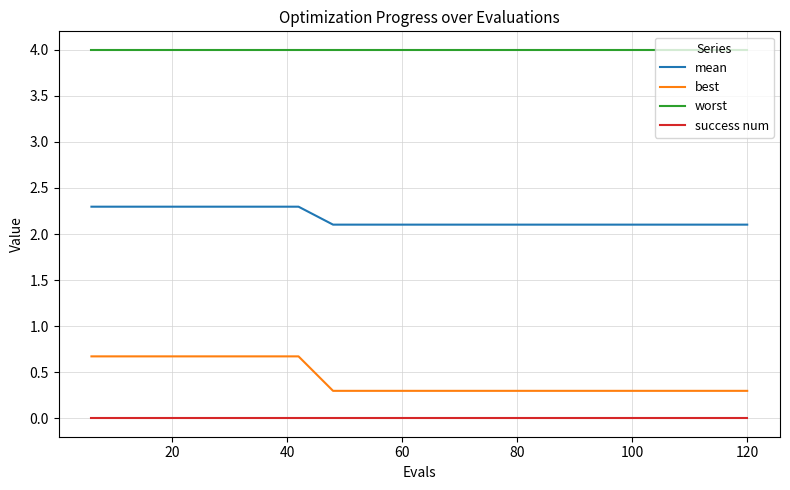

What is the maximum value for mean?

2.3